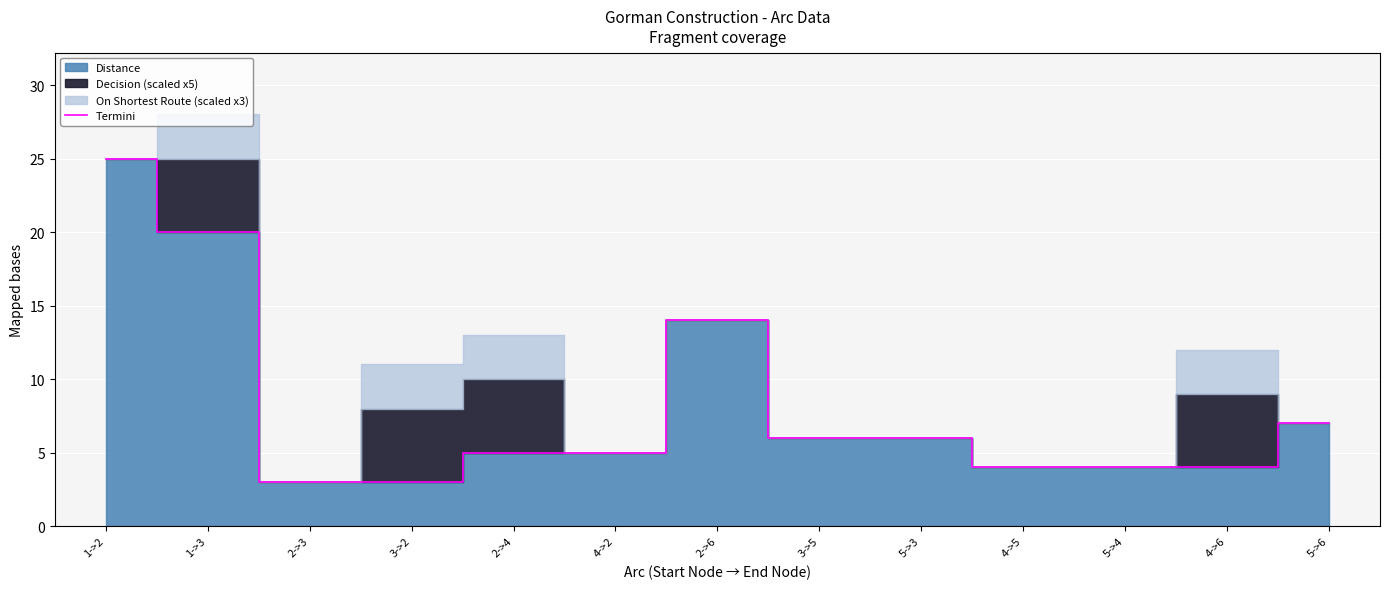

Rank the categories by value from highest to lowest.

1->2, 1->3, 2->6, 5->6, 3->5, 5->3, 2->4, 4->2, 4->5, 5->4, 4->6, 2->3, 3->2